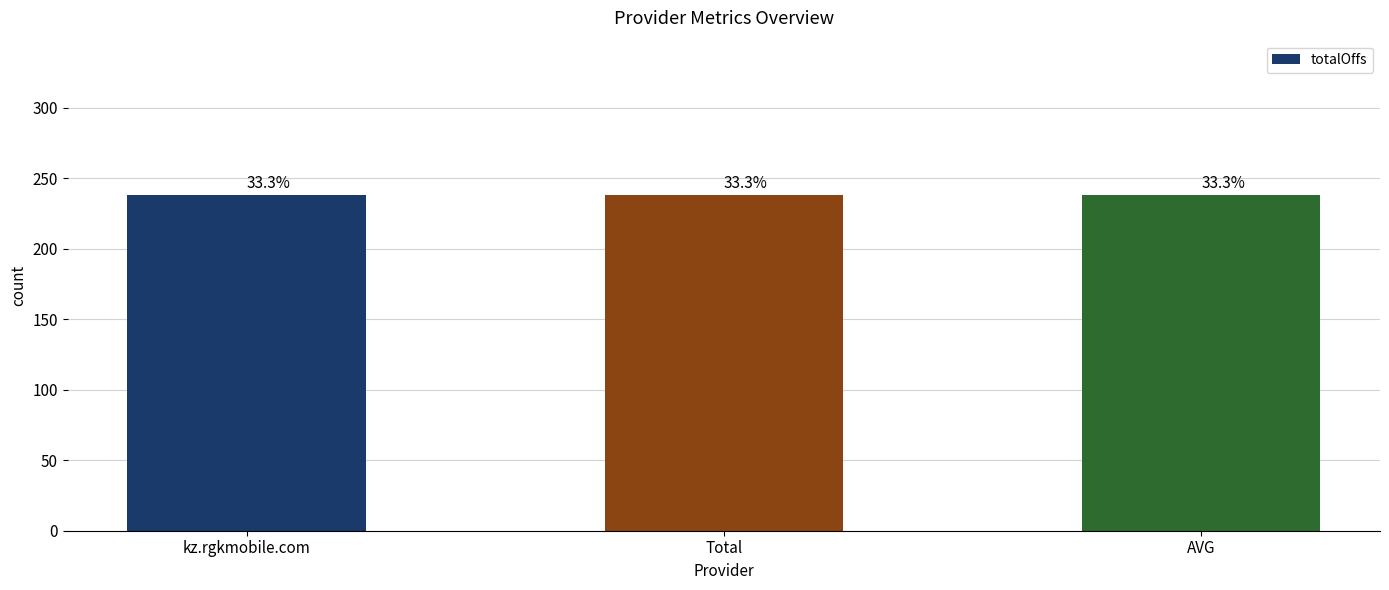

How many data points does each series have?

3